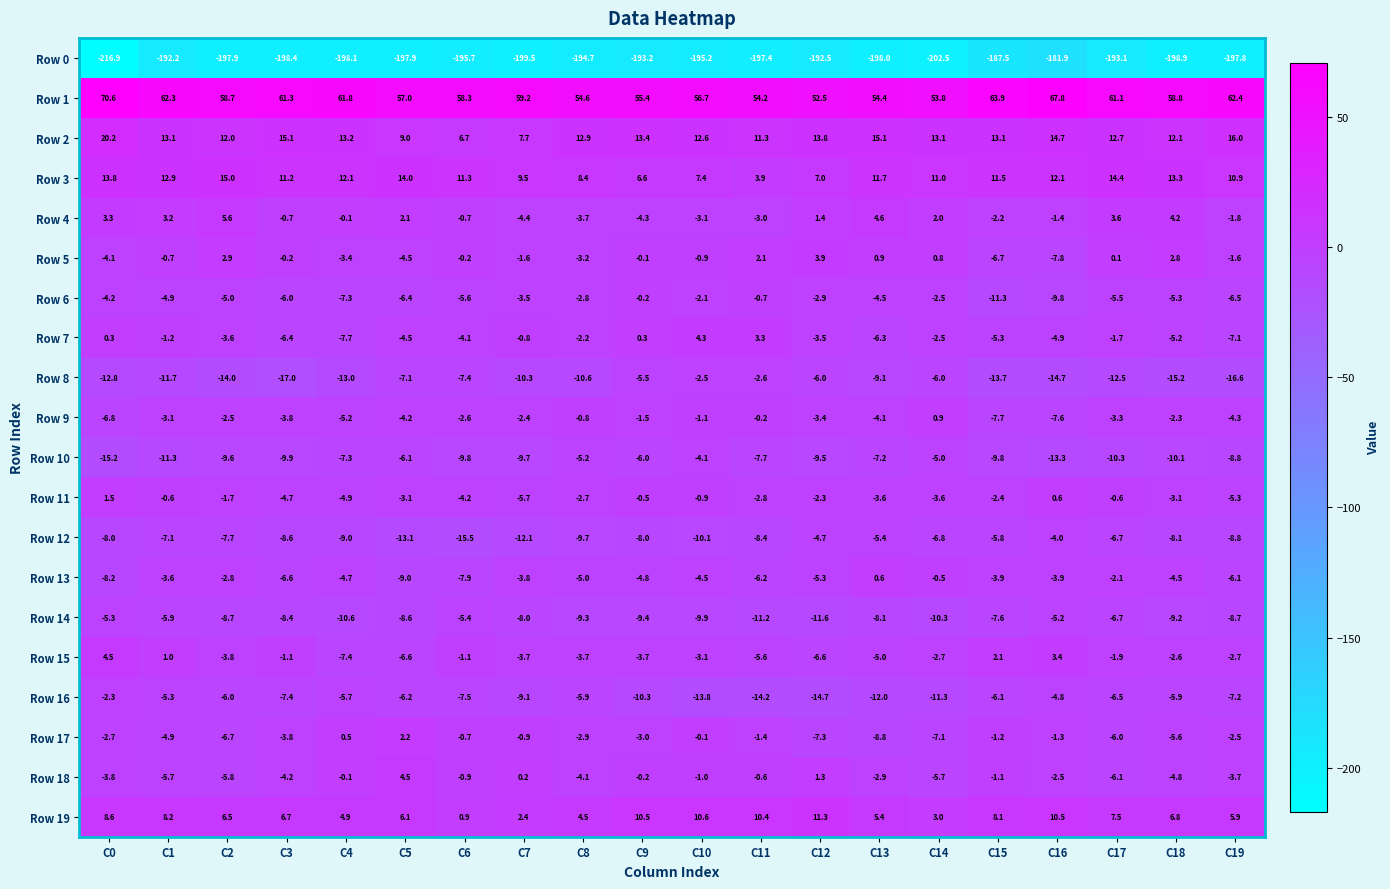

Which series has the largest range (max minus min)?

Row 0